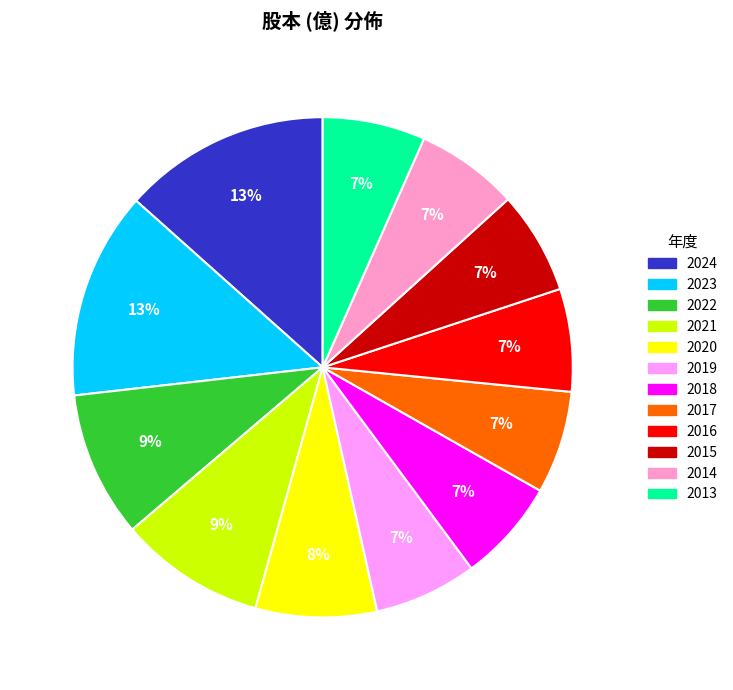

The 2016 slice represents 1% of the pie. True or false?

False